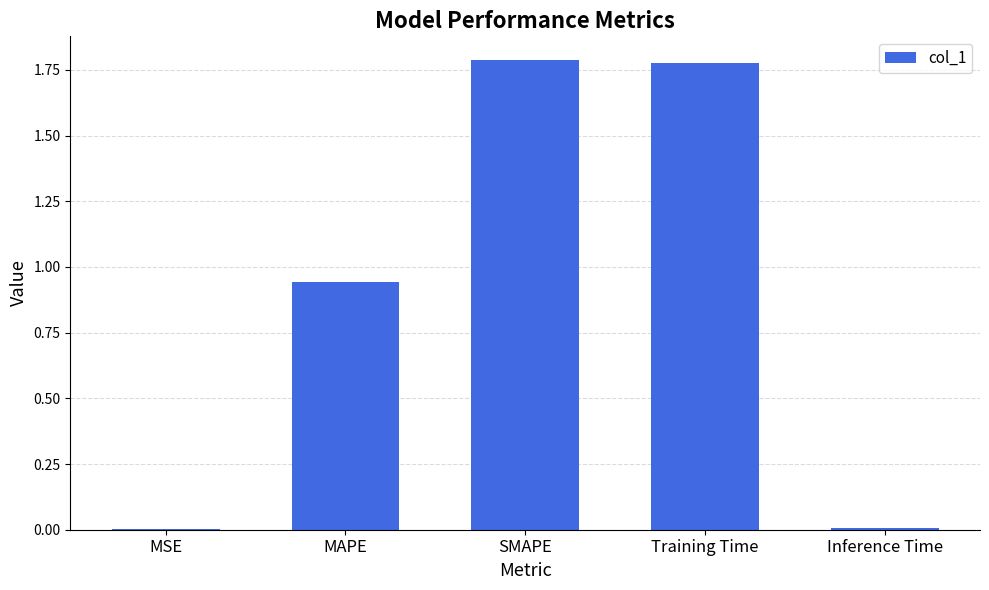

How many distinct data groups are displayed?

1